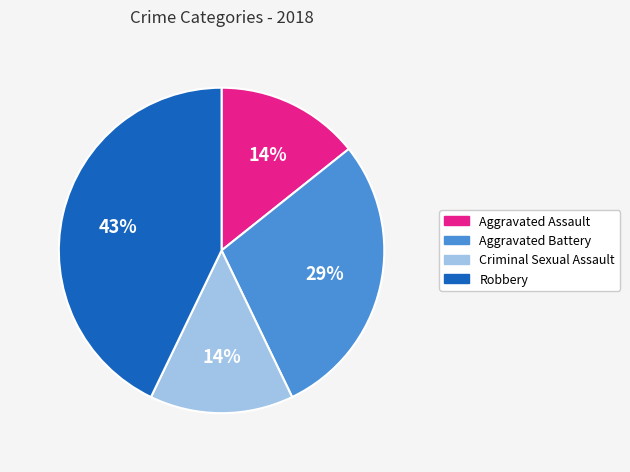

Combined, do Aggravated Assault and Aggravated Battery account for over 50%?

No